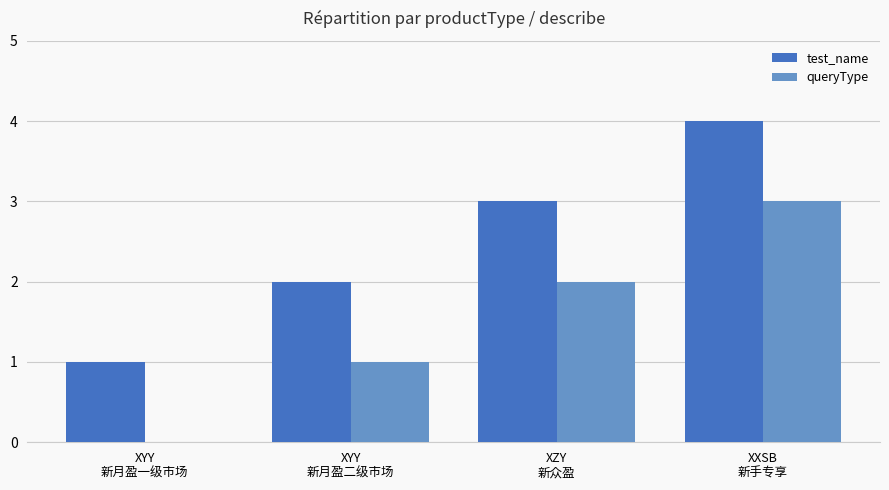

How many series are shown in this chart?

2